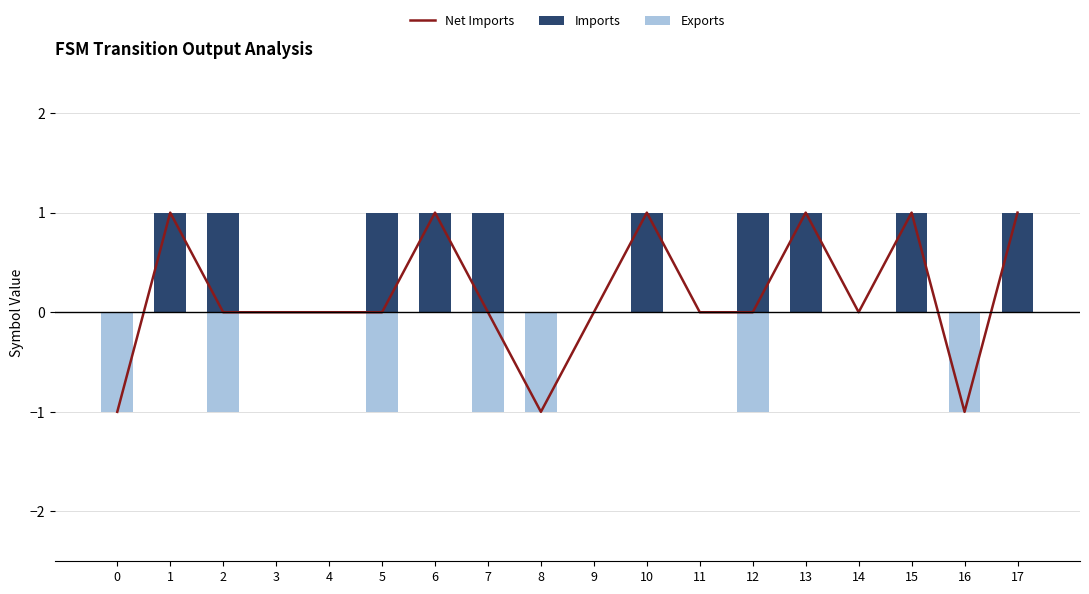

What is the difference between the second highest and second lowest values in the Net Imports series?

2